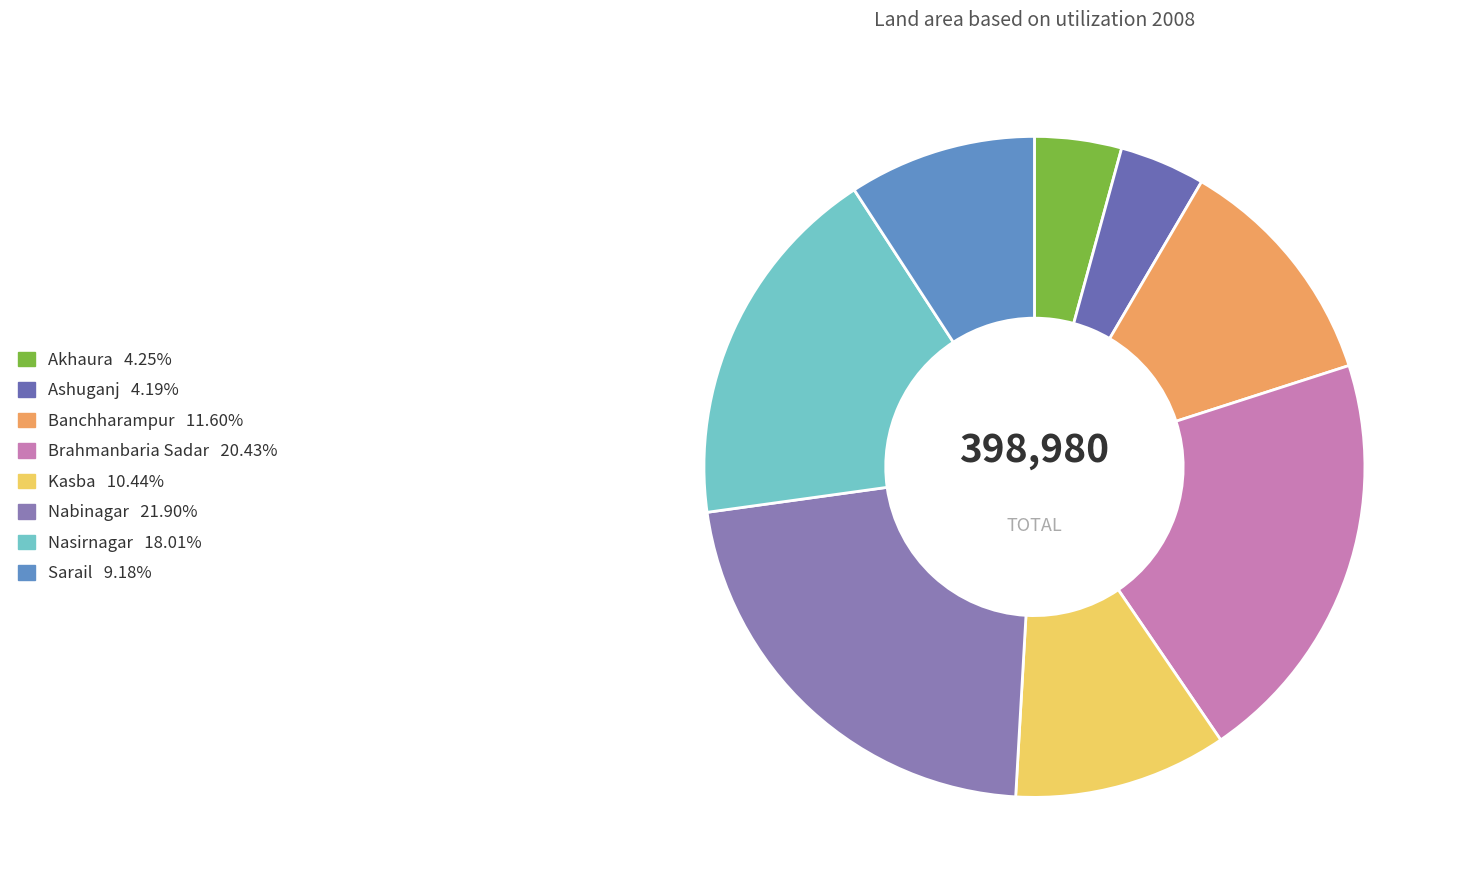

What is the largest slice in the pie chart?

Nabinagar